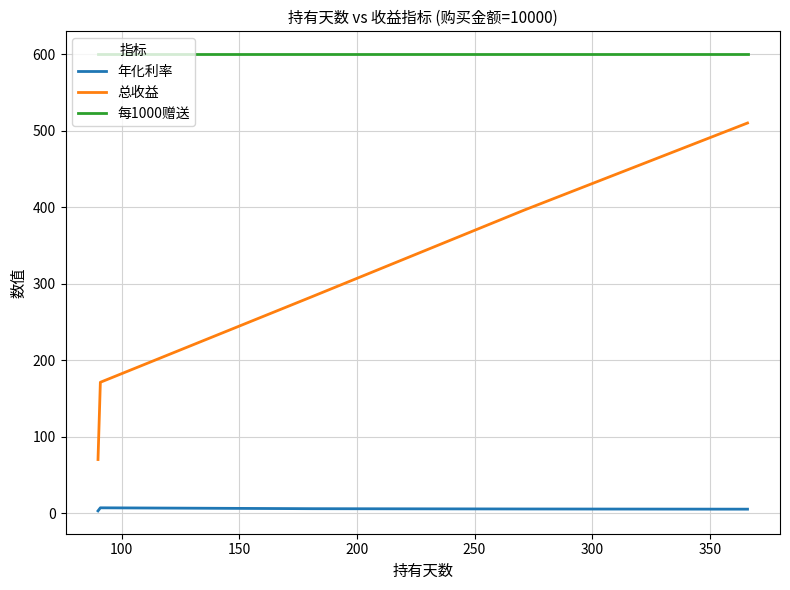

What is the maximum value shown in the chart?

600.0